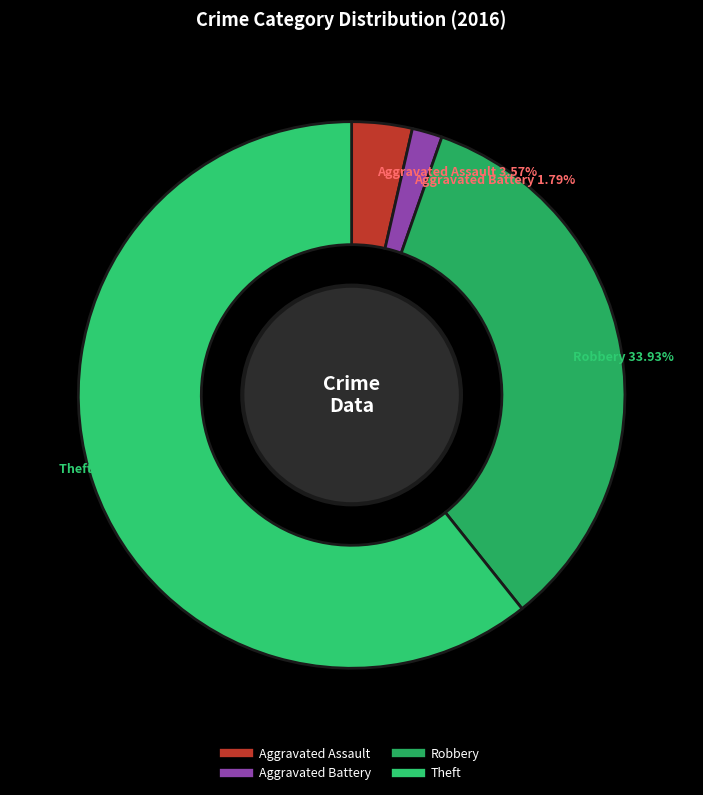

To the nearest percent, what portion does Robbery represent?

34%